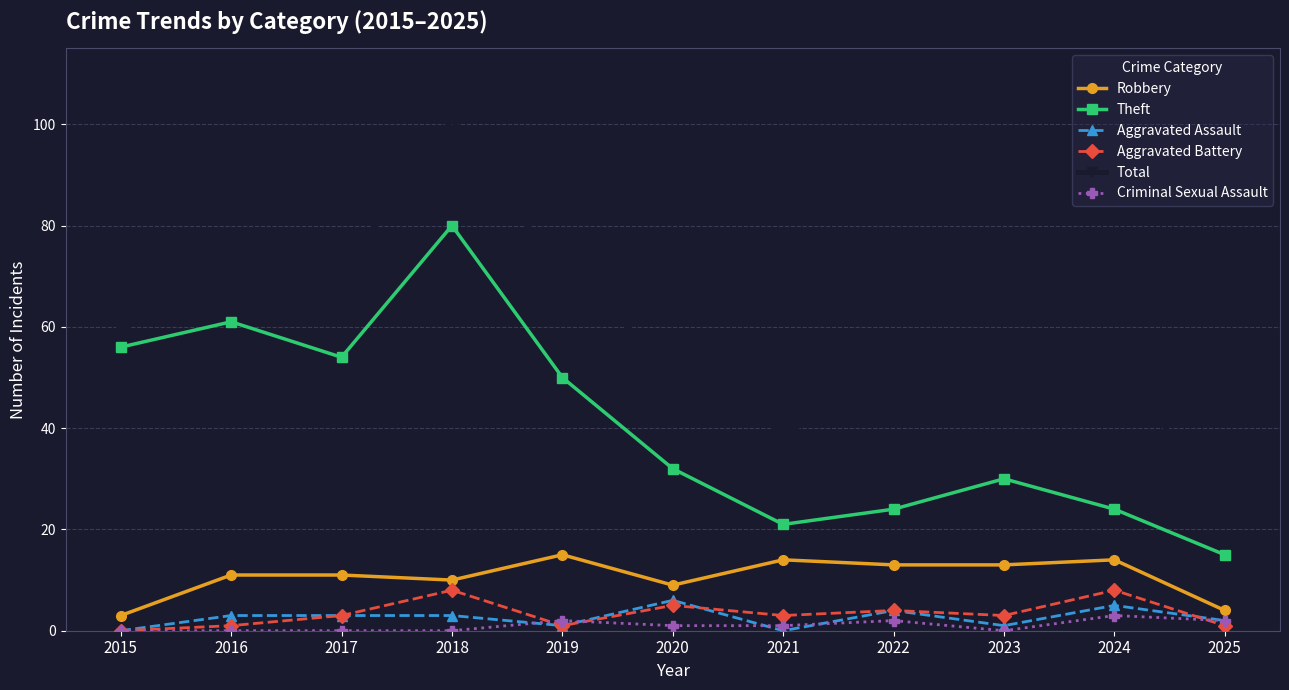

Reading right to left, extract all data points from this chart.

Robbery: 4	14	13	13	14	9	15	10	11	11	3
Theft: 15	24	30	24	21	32	50	80	54	61	56
Aggravated Assault: 2	5	1	4	0	6	1	3	3	3	0
Aggravated Battery: 1	8	3	4	3	5	1	8	3	1	0
Total: 24	54	47	49	39	53	70	101	71	76	59
Criminal Sexual Assault: 2	3	0	2	1	1	2	0	0	0	0